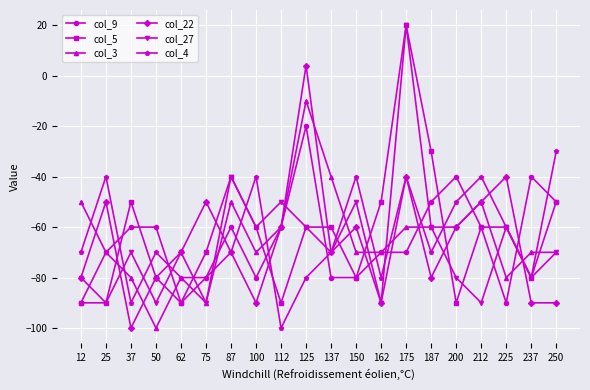

Count the number of categories in the chart.

20